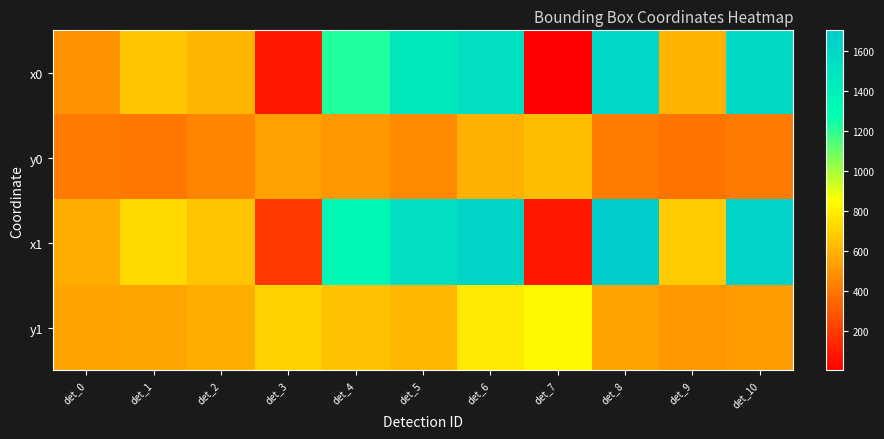

Reading right to left, what are all the values shown in this chart?

x0: det_10=1580.3	det_9=598.4	det_8=1594.7	det_7=3.6	det_6=1536.4	det_5=1470.8	det_4=1227.3	det_3=86.4	det_2=608.2	det_1=662.4	det_0=492.6
y0: det_10=413.4	det_9=393.1	det_8=419.6	det_7=639.6	det_6=591.2	det_5=466.9	det_4=511.0	det_3=541.8	det_2=446.8	det_1=404.4	det_0=415.3
x1: det_10=1632.5	det_9=677.2	det_8=1702.4	det_7=85.1	det_6=1620.6	det_5=1533.3	det_4=1336.1	det_3=198.3	det_2=661.6	det_1=729.8	det_0=578.3
y1: det_10=530.9	det_9=510.6	det_8=548.8	det_7=831.7	det_6=780.1	det_5=617.4	det_4=652.3	det_3=705.3	det_2=586.0	det_1=554.2	det_0=549.2